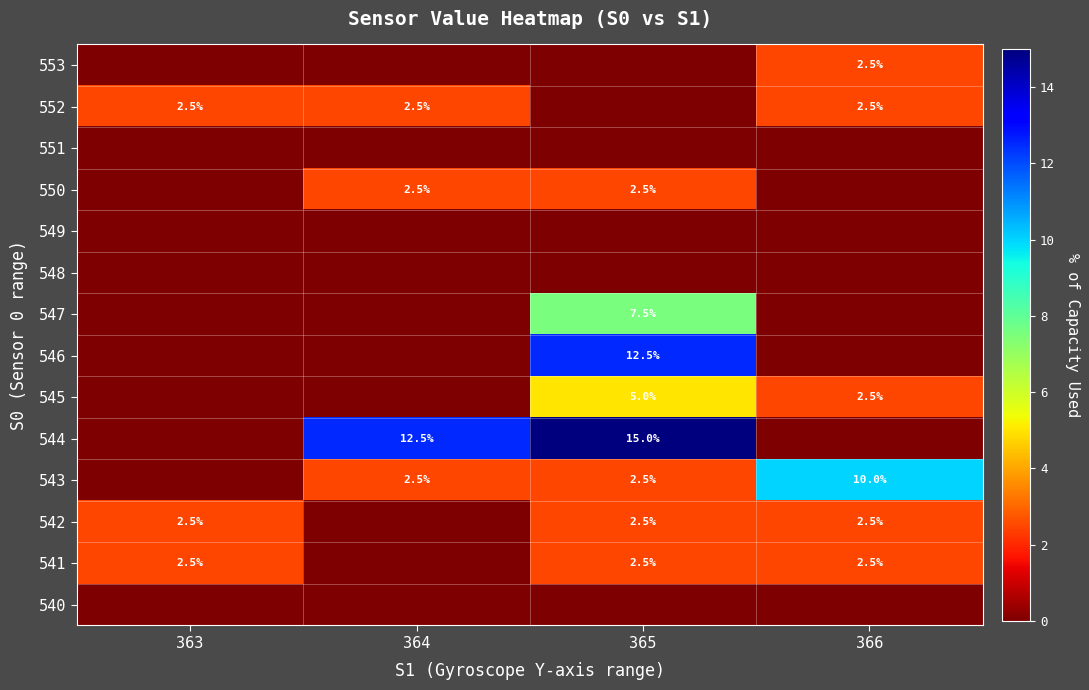

The value of 541 at 363 is 2.5. True or false?

True